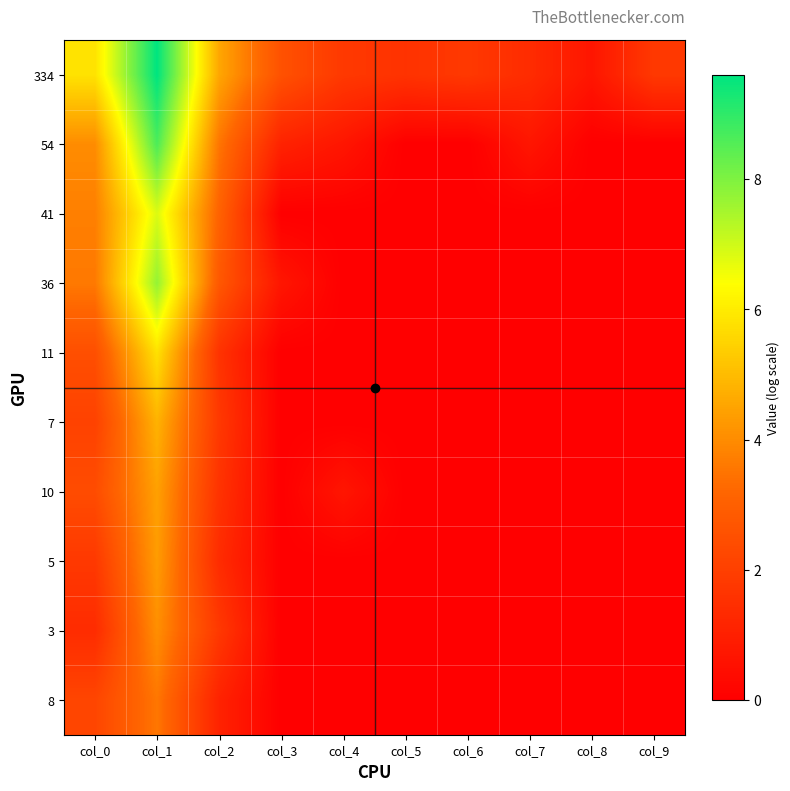

What is the difference between the highest and lowest values at col_8?

0.7